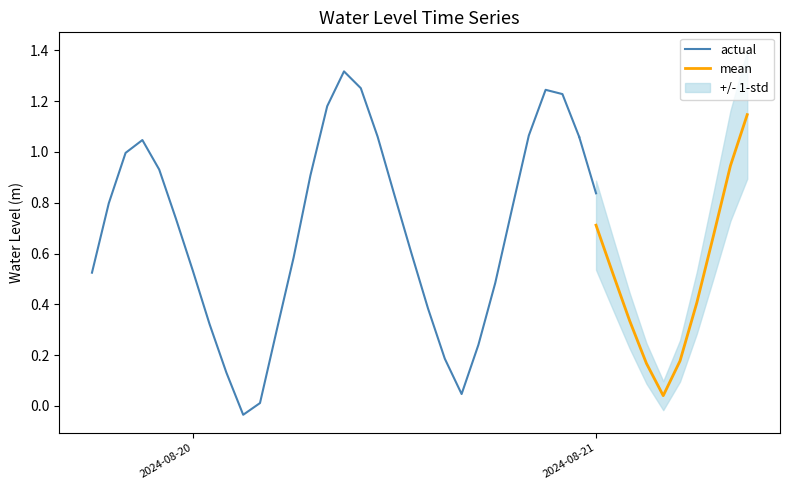

What is the difference between the maximum and minimum values?

1.4